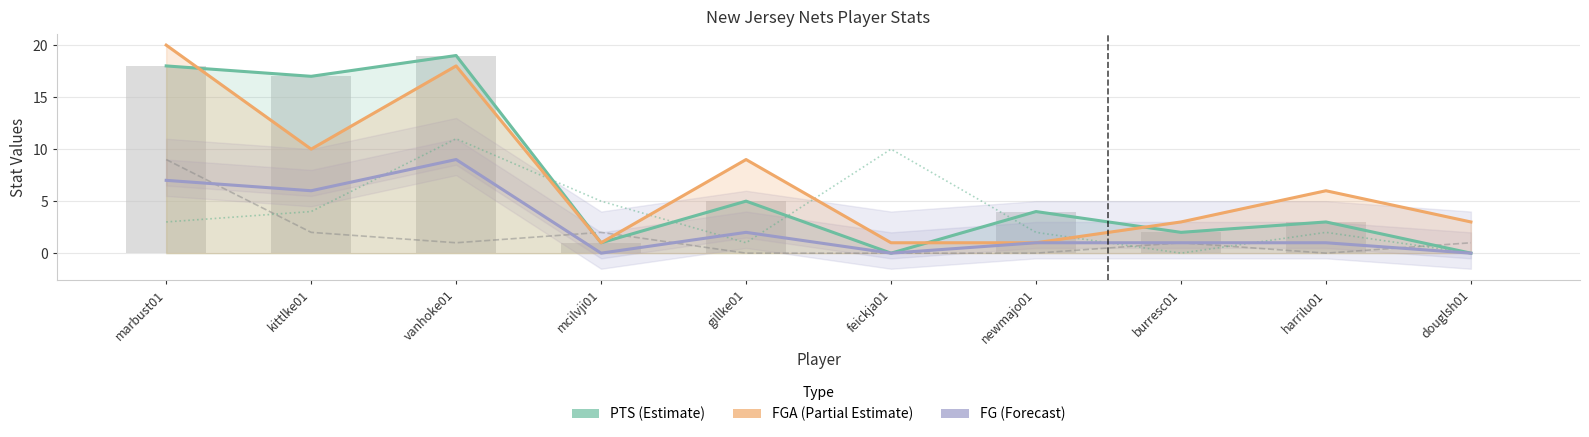

What is the sum of the AST values at mcilvji01 and newmajo01?

2